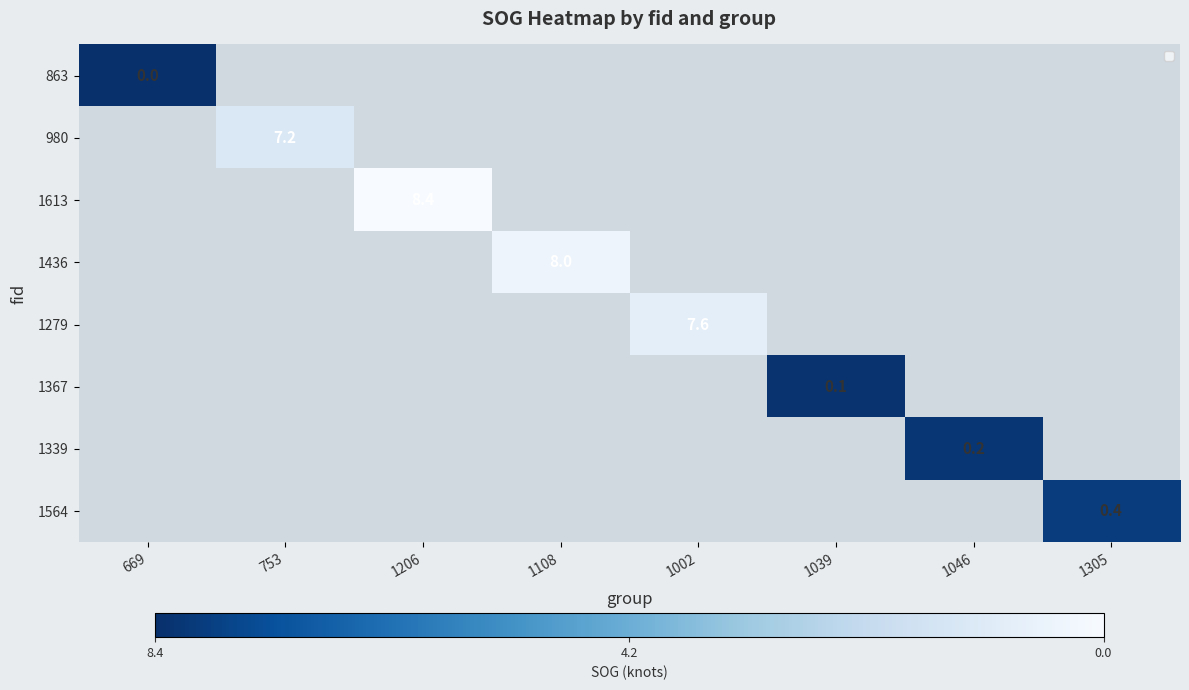

The value of 1339 at 1046 is 0.2. True or false?

True